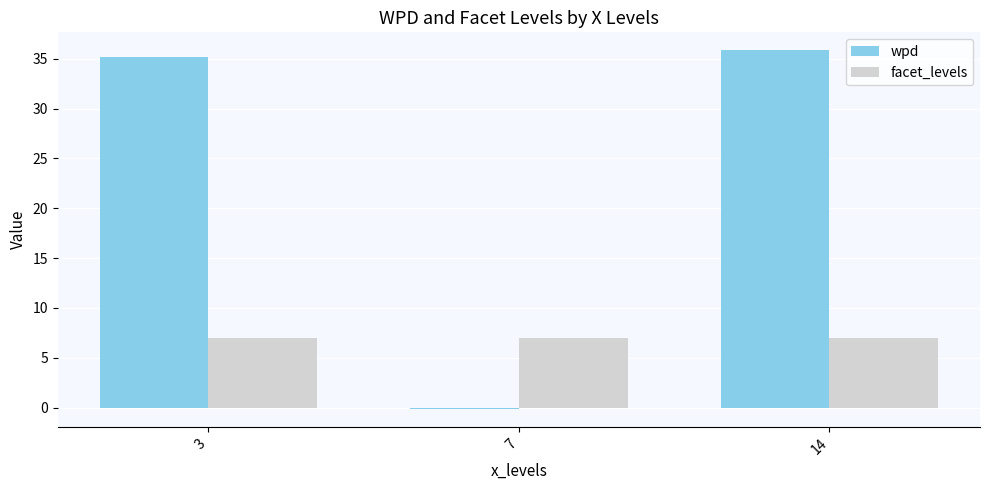

Which series has the widest spread of values?

wpd